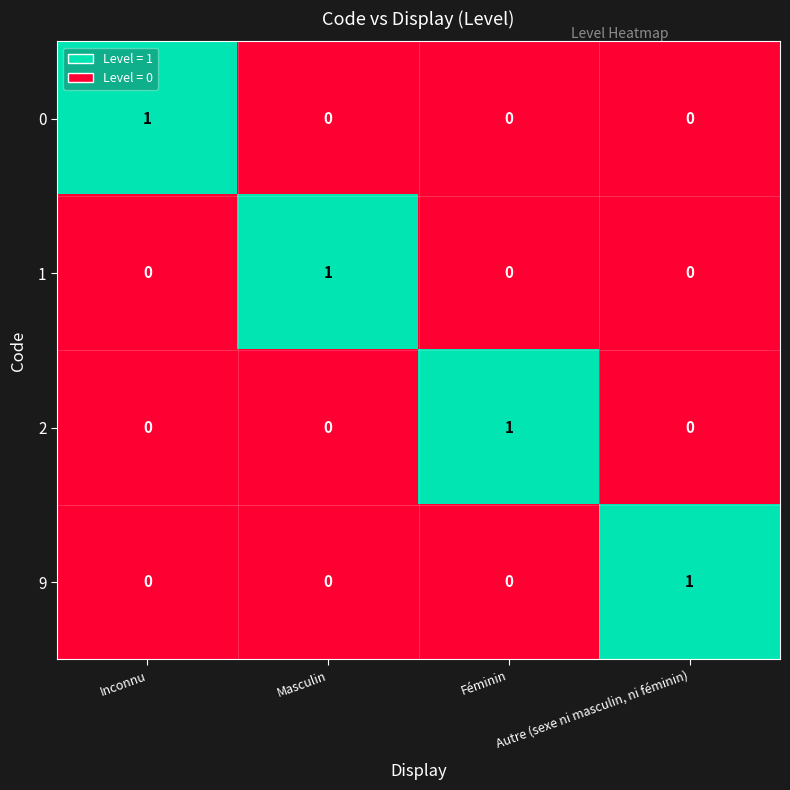

How many 9 values are between 0 and 1?

4